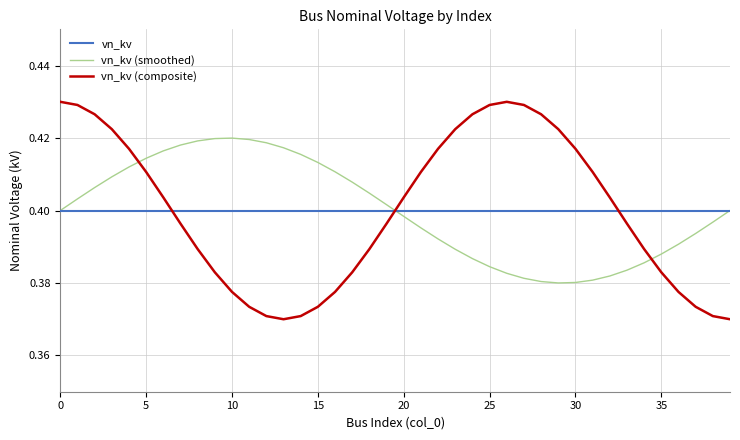

Does the chart display data point markers on the line(s)?

No